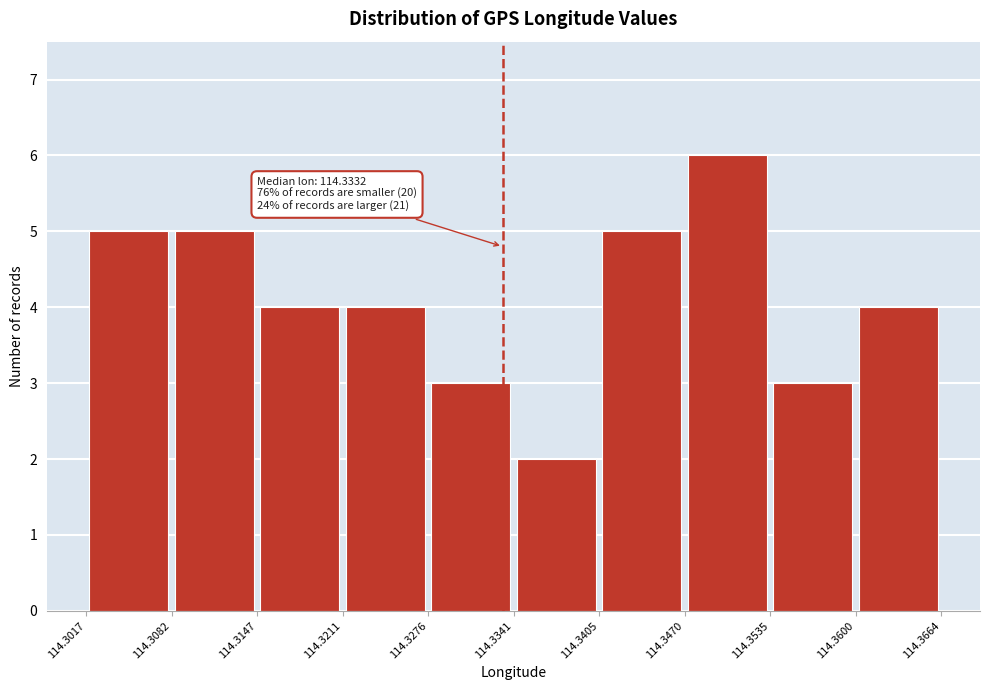

Over which range of the x-axis is the bar tallest?

114.3470 to 114.3535